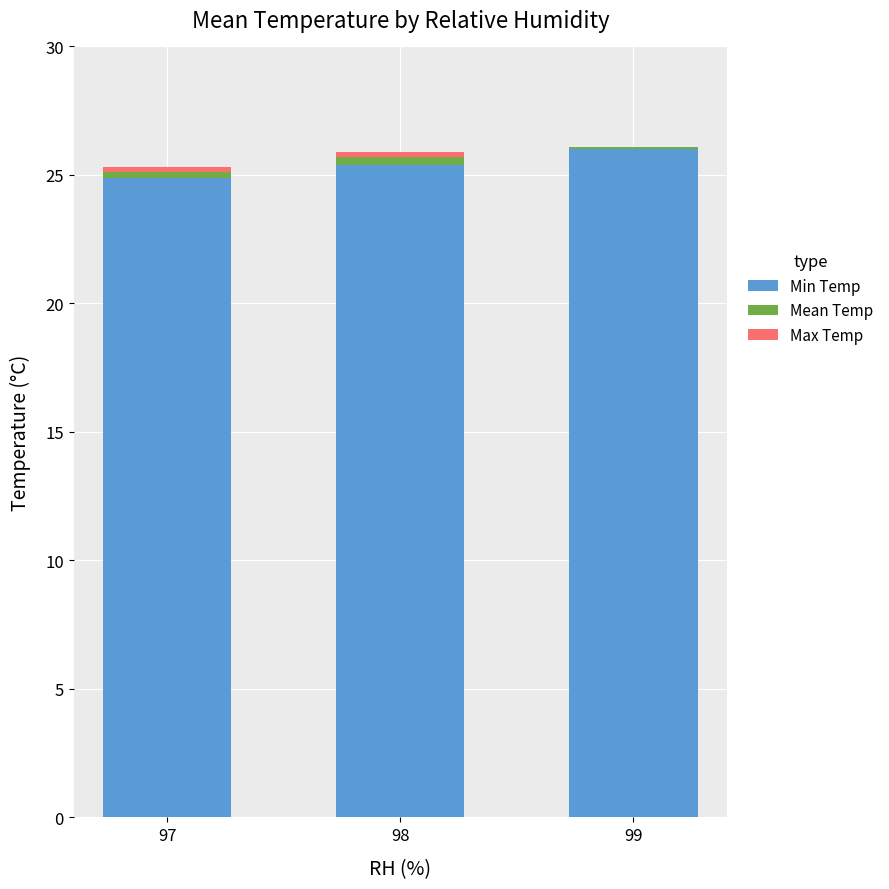

What is the maximum value for Min Temp?

26.0